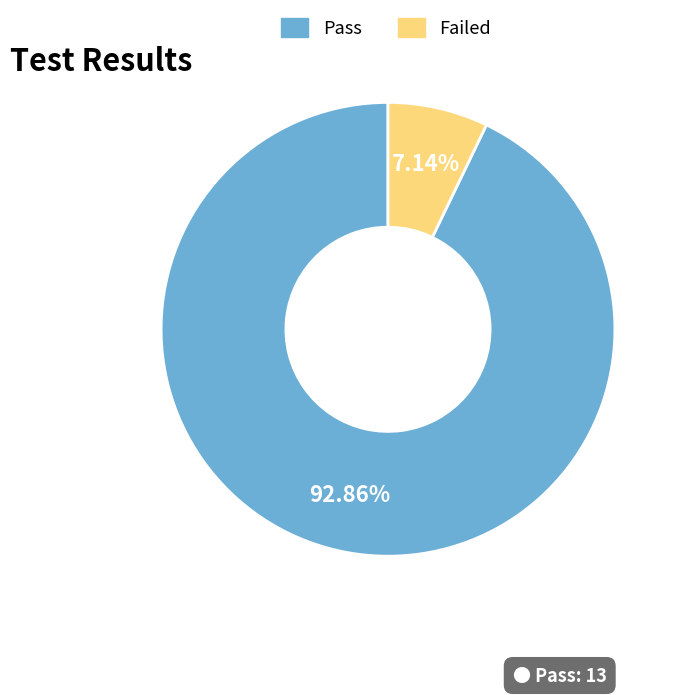

How much of the chart is everything except Failed?

92.9%